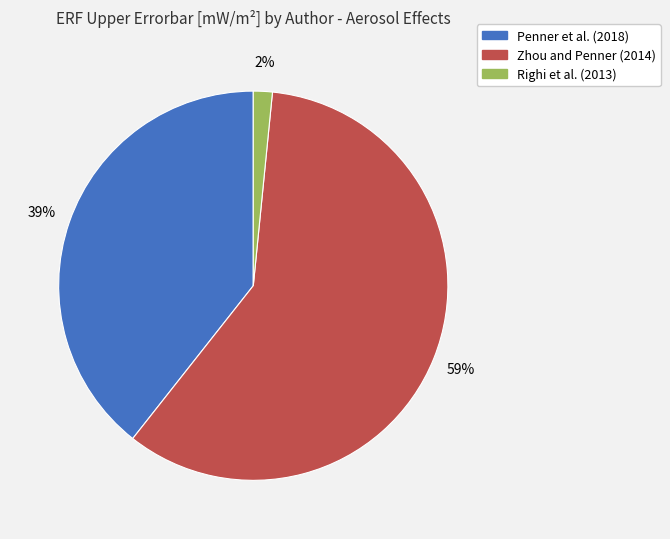

To the nearest percent, what is the difference between the largest and smallest slice percentages?

57%